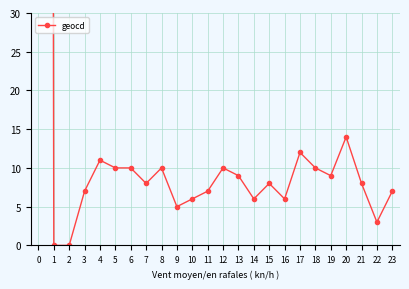

True or false: the data has more than 0 interior local peaks.

True